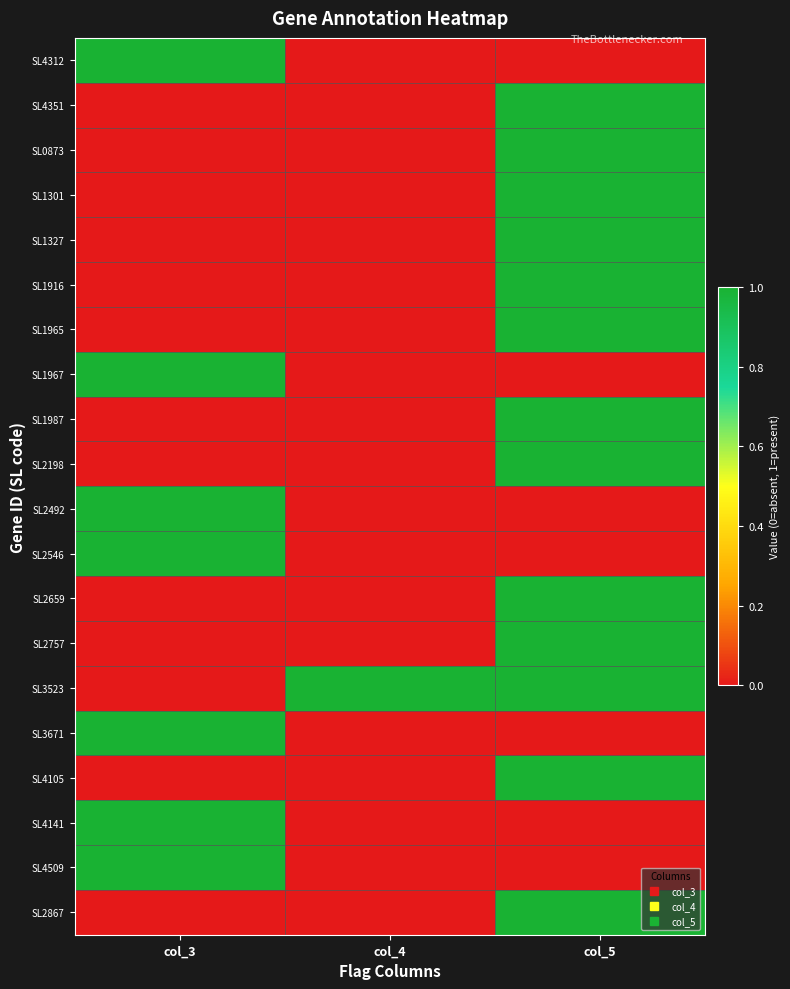

Reading left to right, list all the values displayed in this chart.

SL4312: col_3=1	col_4=0	col_5=0
SL4351: col_3=0	col_4=0	col_5=1
SL0873: col_3=0	col_4=0	col_5=1
SL1301: col_3=0	col_4=0	col_5=1
SL1327: col_3=0	col_4=0	col_5=1
SL1916: col_3=0	col_4=0	col_5=1
SL1965: col_3=0	col_4=0	col_5=1
SL1967: col_3=1	col_4=0	col_5=0
SL1987: col_3=0	col_4=0	col_5=1
SL2198: col_3=0	col_4=0	col_5=1
SL2492: col_3=1	col_4=0	col_5=0
SL2546: col_3=1	col_4=0	col_5=0
SL2659: col_3=0	col_4=0	col_5=1
SL2757: col_3=0	col_4=0	col_5=1
SL3523: col_3=0	col_4=1	col_5=1
SL3671: col_3=1	col_4=0	col_5=0
SL4105: col_3=0	col_4=0	col_5=1
SL4141: col_3=1	col_4=0	col_5=0
SL4509: col_3=1	col_4=0	col_5=0
SL2867: col_3=0	col_4=0	col_5=1